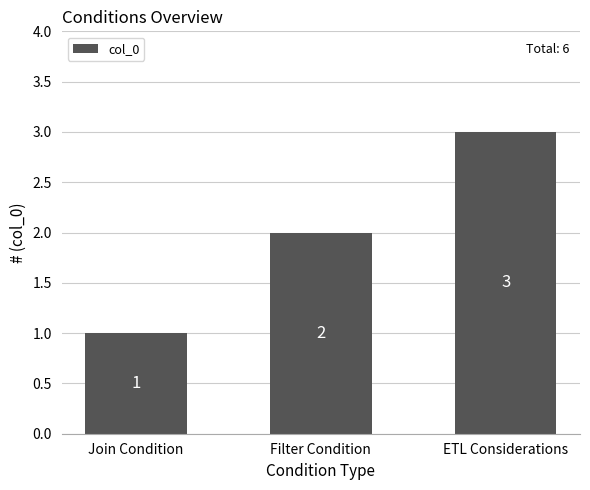

The value at ETL Considerations is 3. True or false?

True